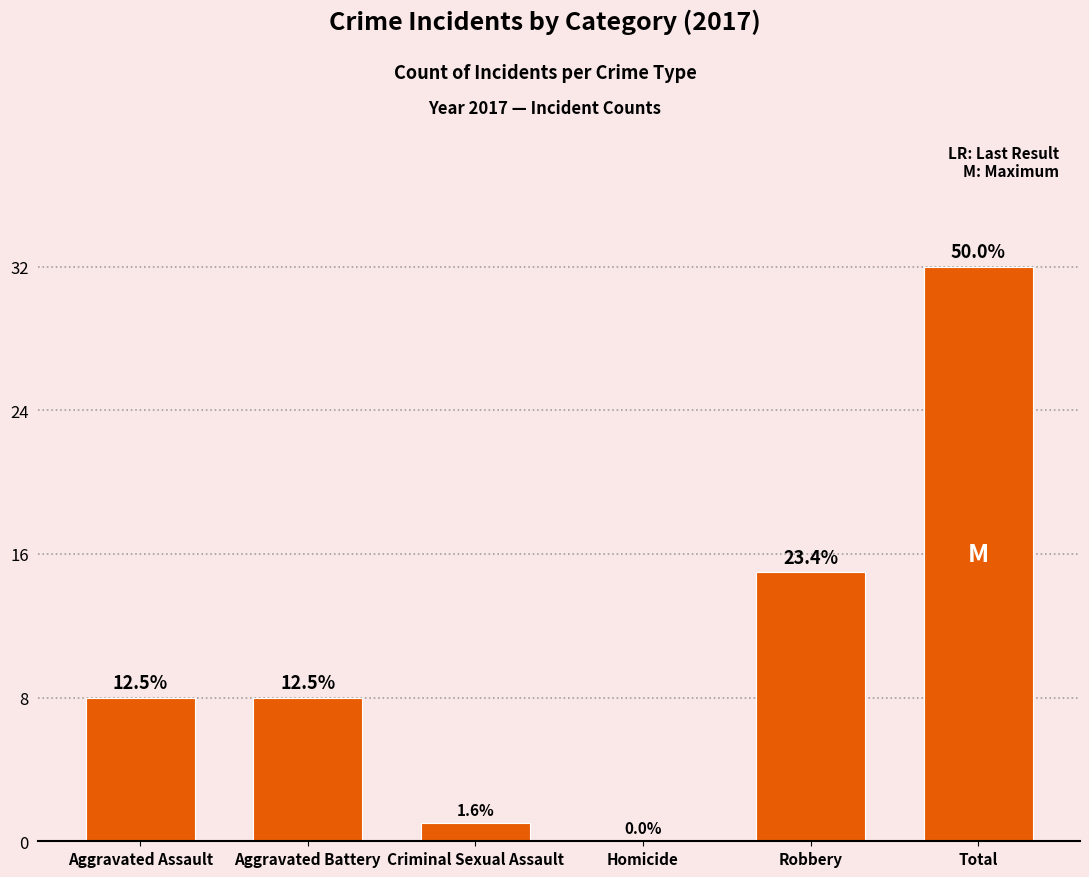

Which has a higher value, Homicide or Aggravated Assault?

Aggravated Assault